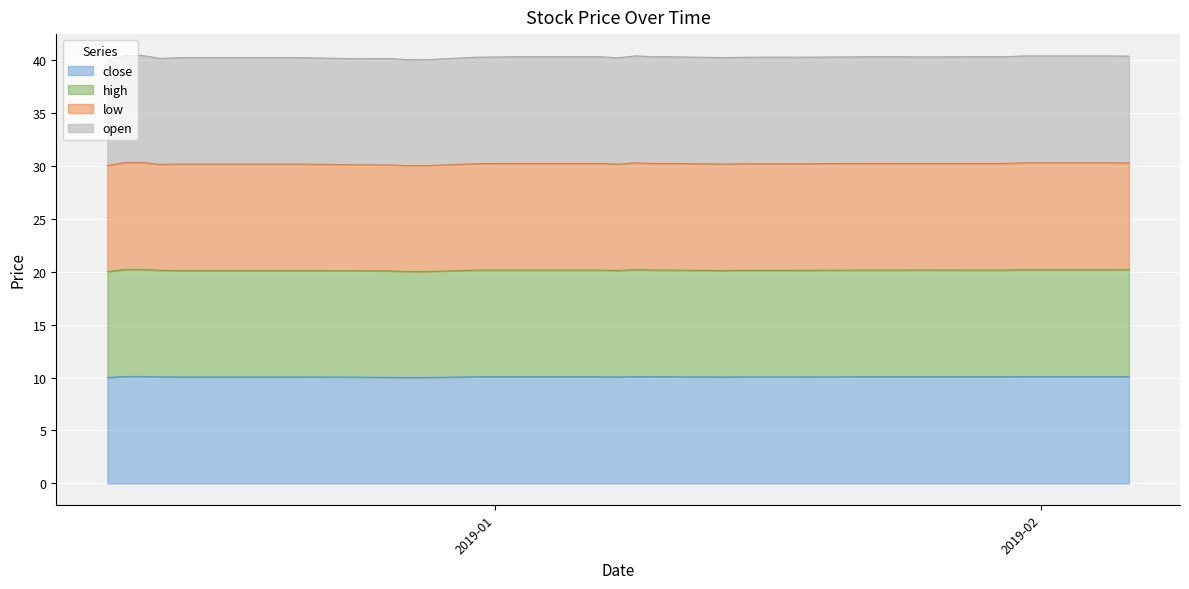

Between 2018-12-14 and 2019-01-22, which is larger?

2019-01-22